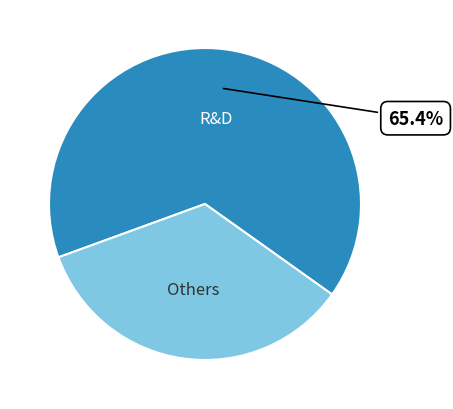

Is there a majority slice in this chart?

Yes